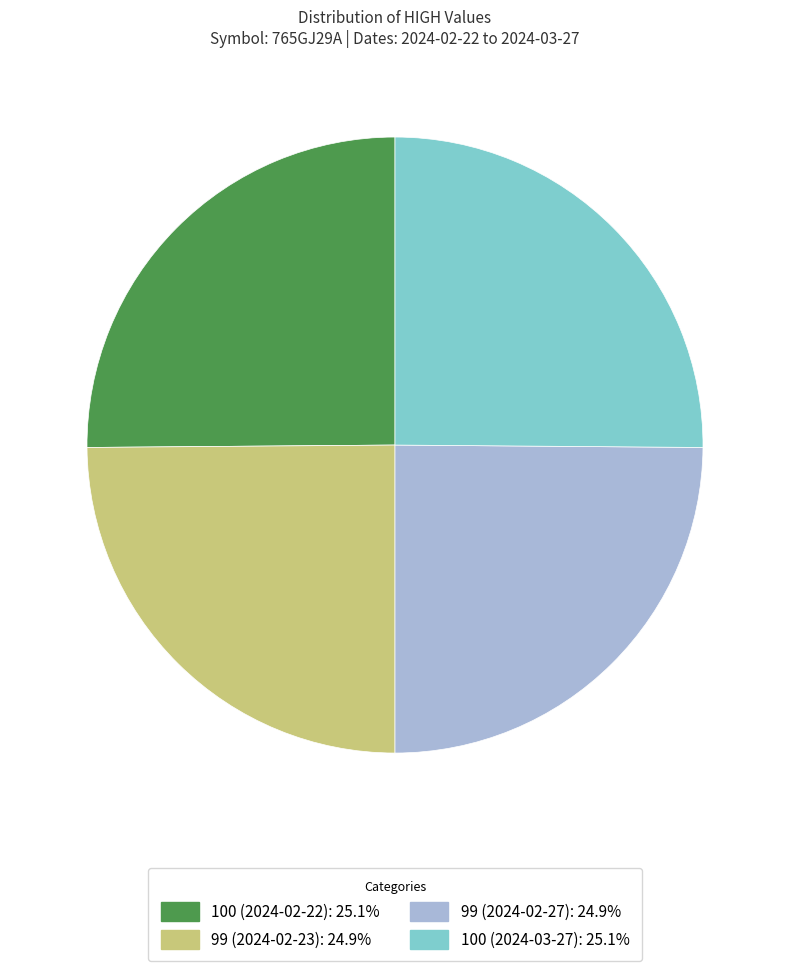

Is it true that 99 (2024-02-23) is 25% of the pie?

True